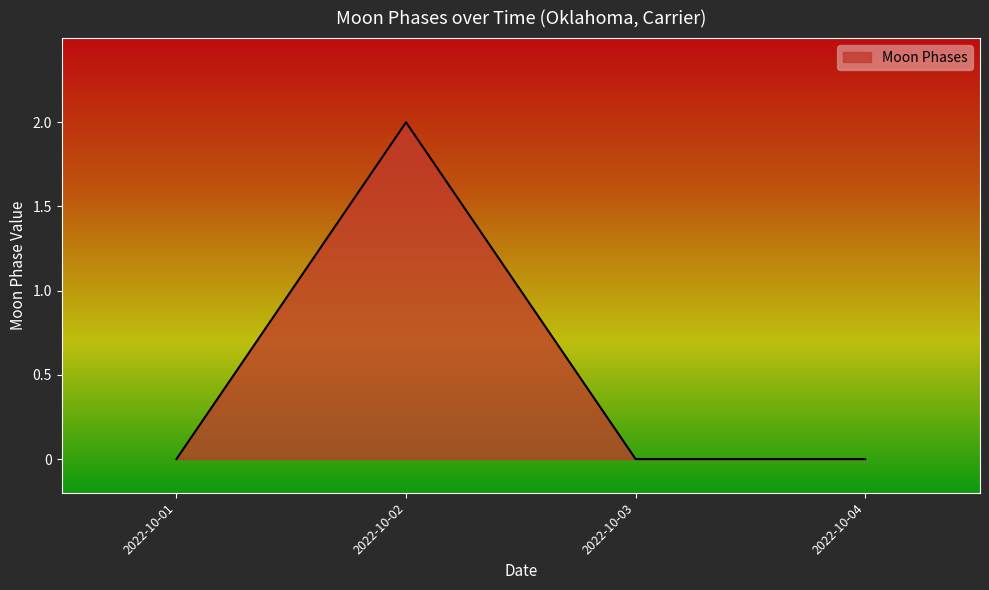

Does the chart have visible grid lines?

No